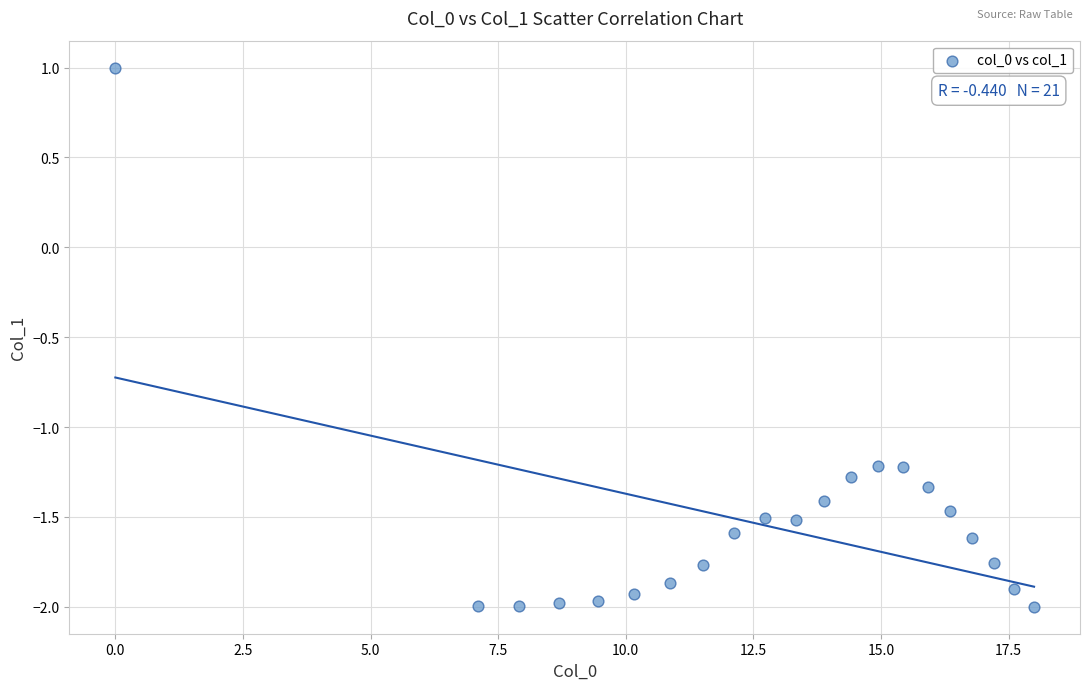

What Y value in the scatter plot is closest to 0?

1.0